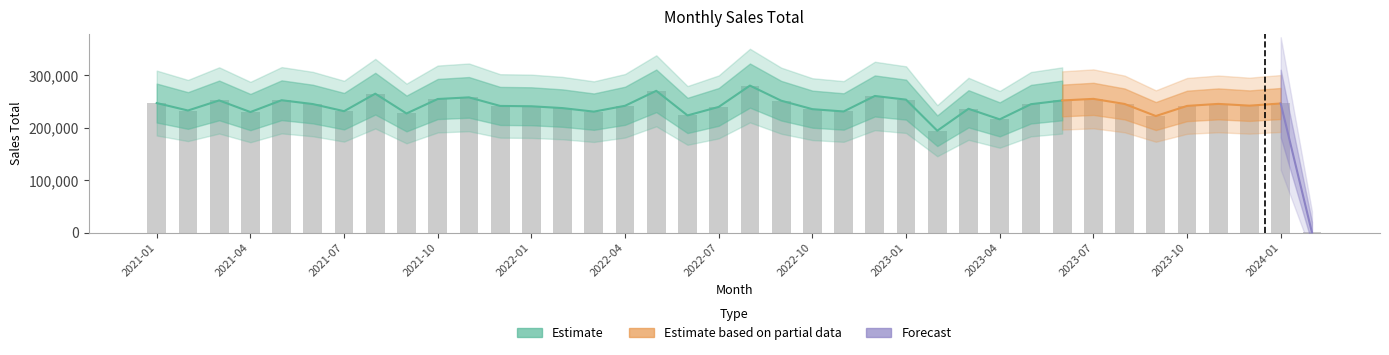

How many values are below 242146?

19